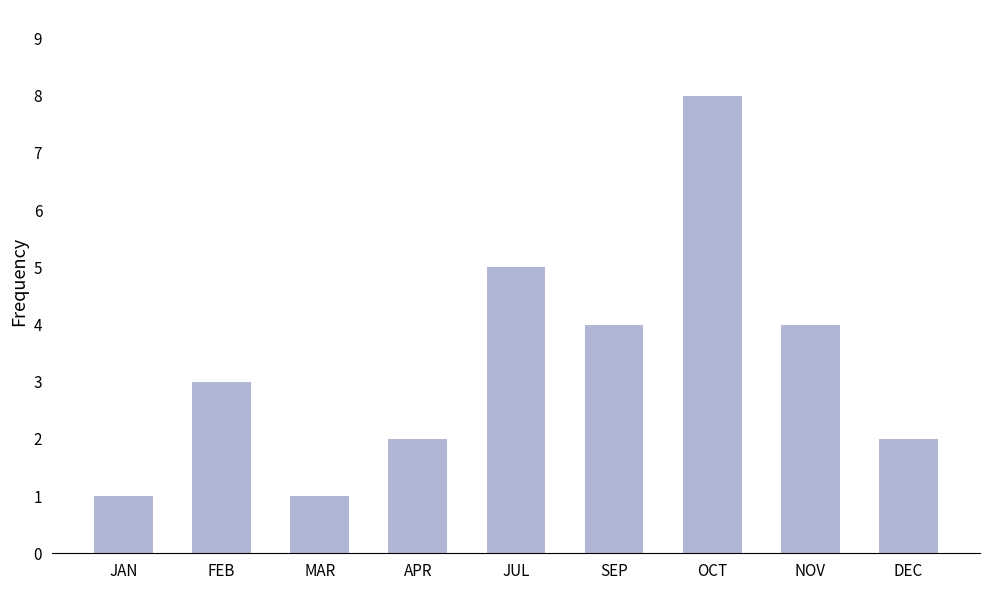

What is the greatest value displayed?

8